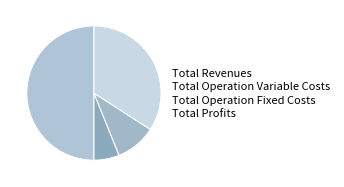

Rank the categories by value from lowest to highest.

Total Operation Variable Costs, Total Operation Fixed Costs, Total Profits, Total Revenues